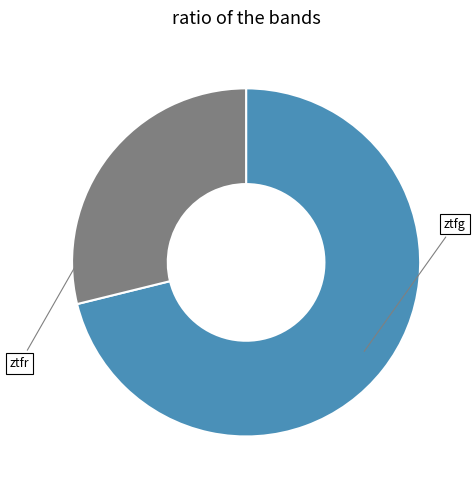

Is there a majority slice in this chart?

Yes